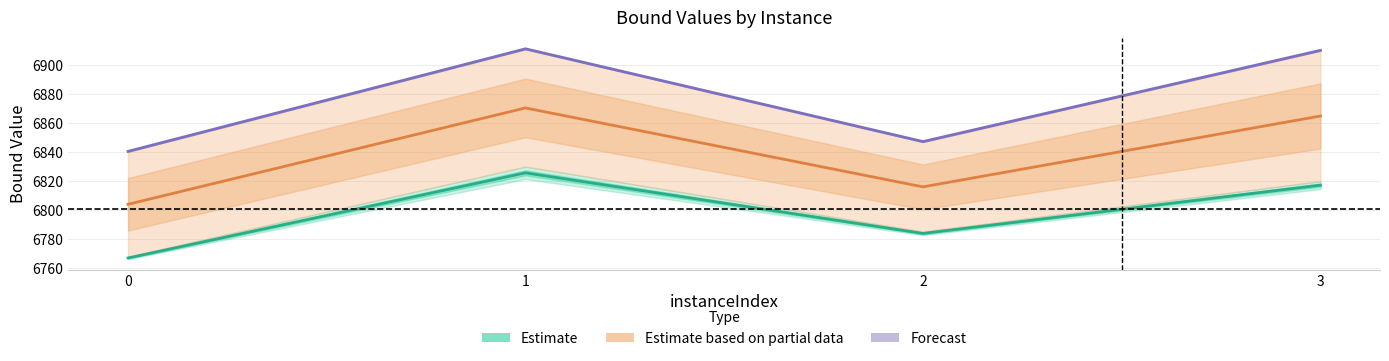

What is the maximum value for Estimate partial (mid)?

6870.6